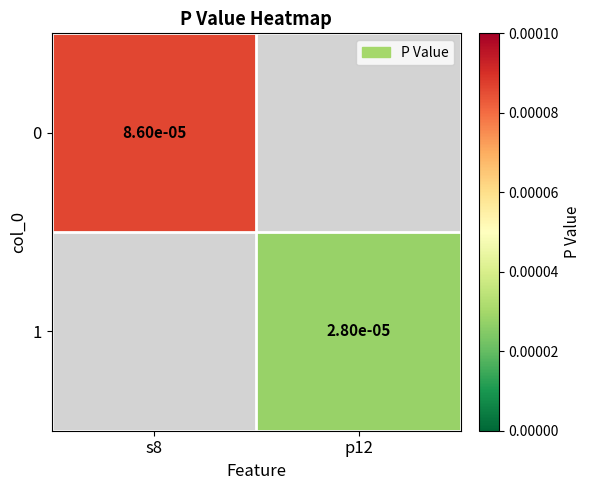

Rank the series by their average value, from highest to lowest.

0, 1